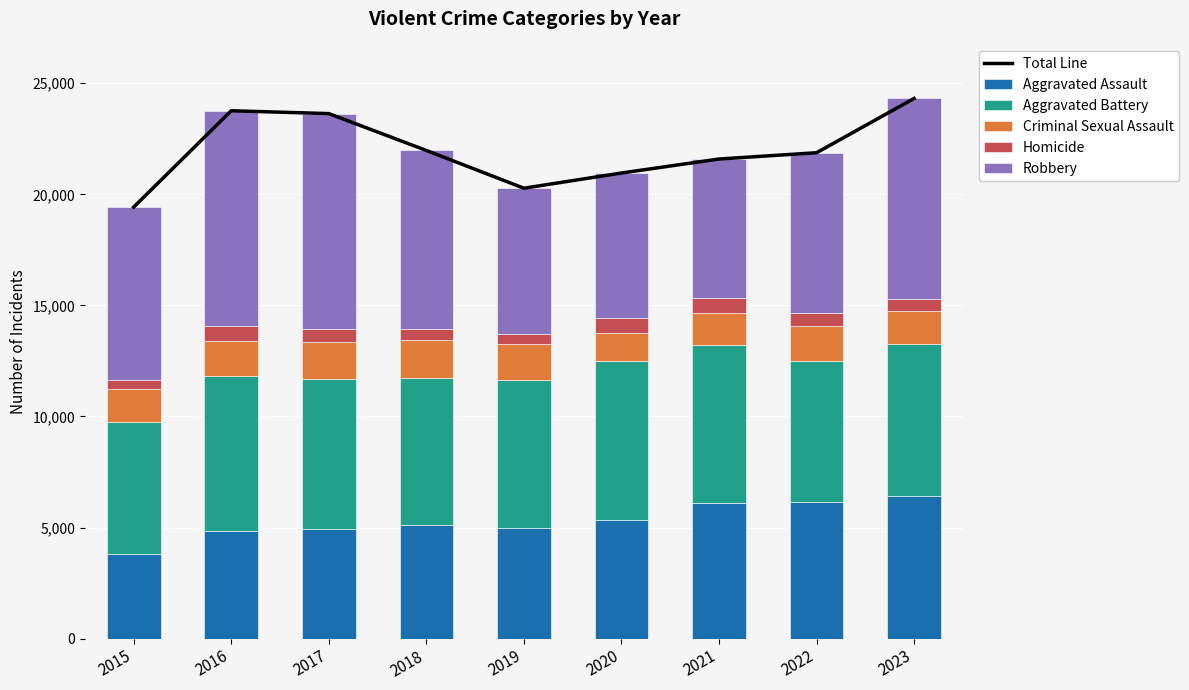

The value of Homicide at 2015 is 424. True or false?

True